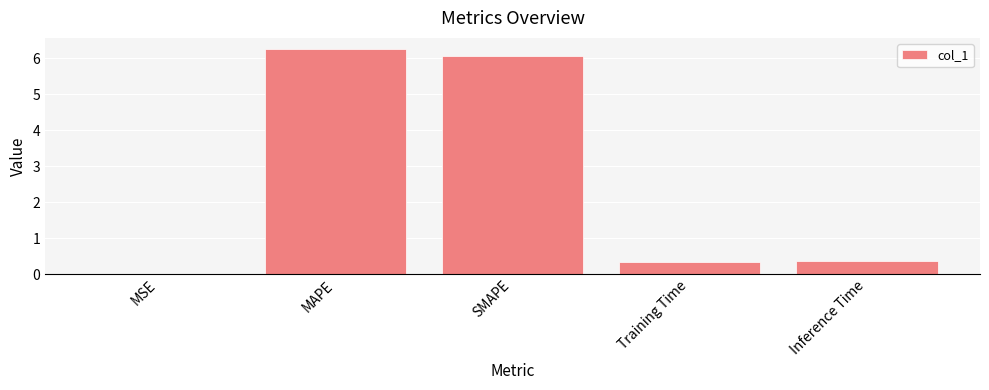

What is the difference between the values at Training Time and MSE?

0.3